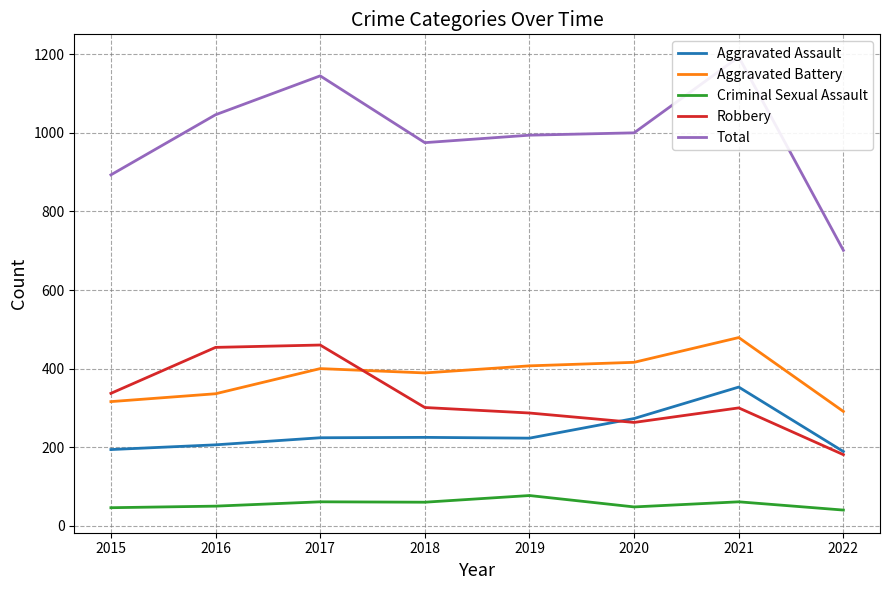

List the series in order of their peak value, lowest first.

Criminal Sexual Assault, Aggravated Assault, Robbery, Aggravated Battery, Total